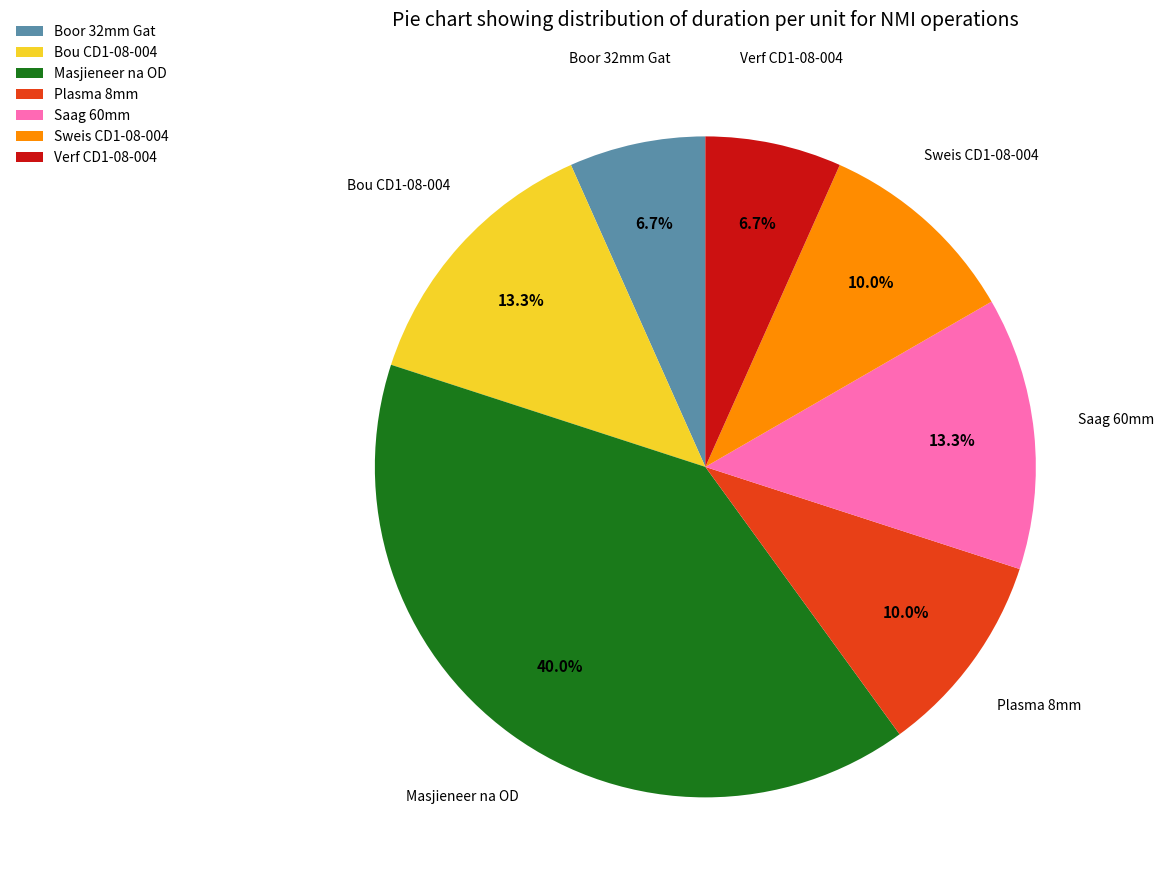

True or false: Plasma 8mm accounts for 10% of the total.

True